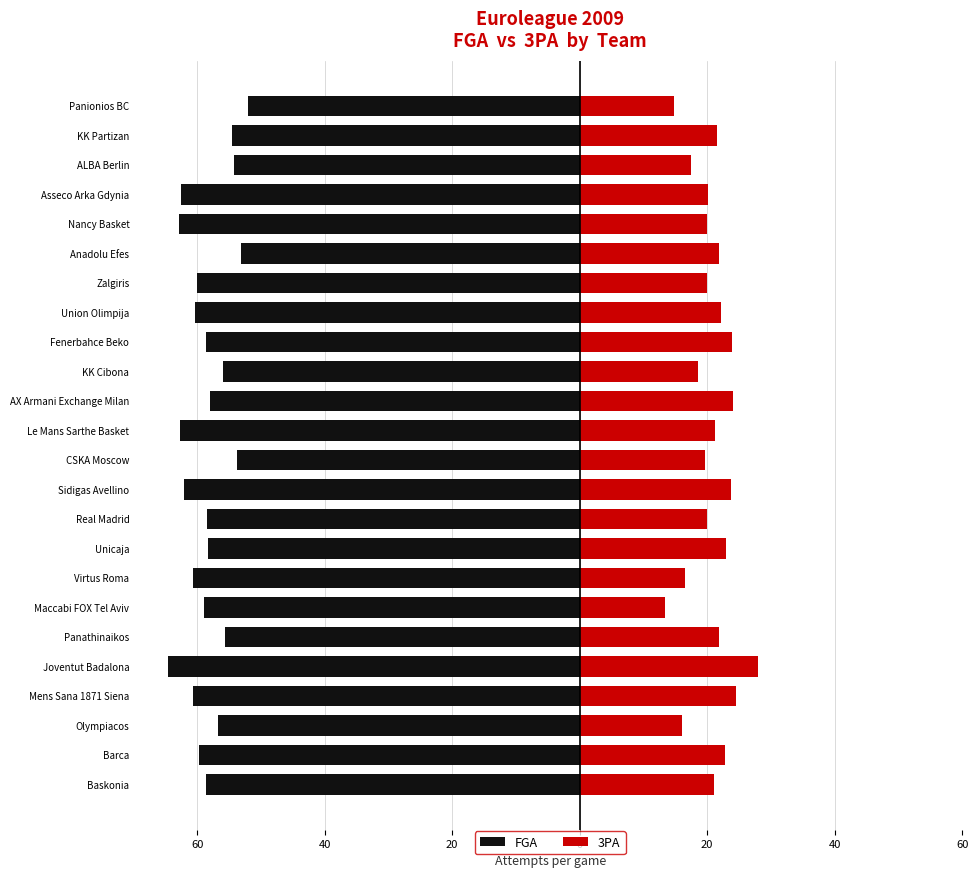

Which series has the widest spread of values?

3PA